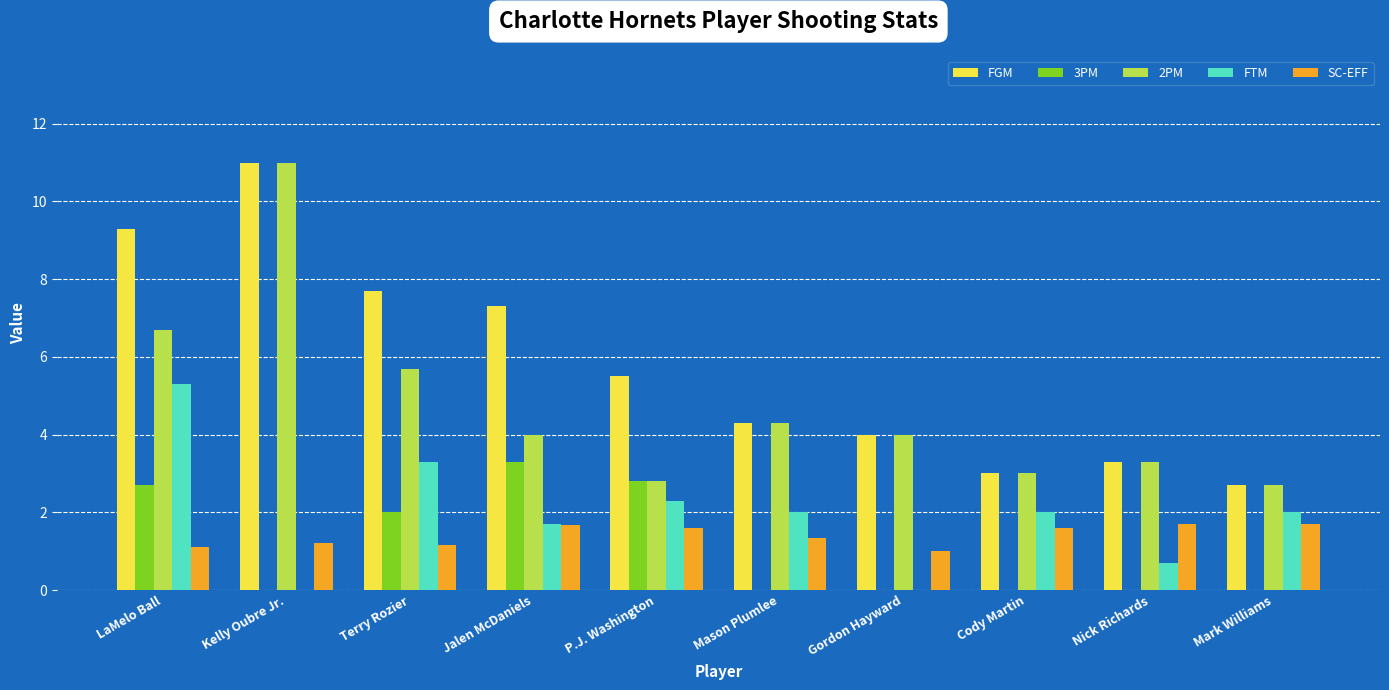

Which series has the largest total across all categories?

FGM